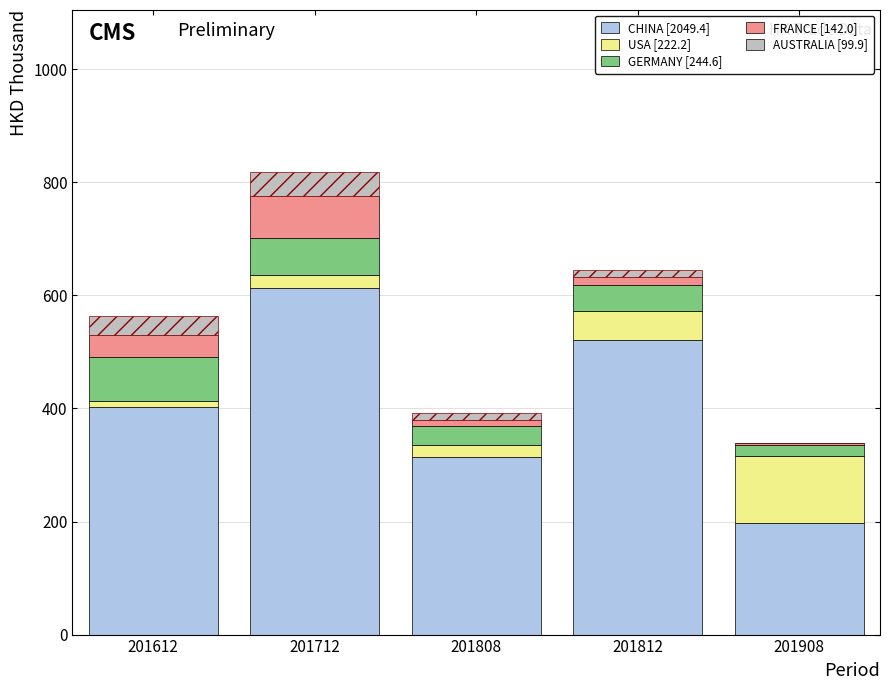

Reading left to right, what are the values for CHINA?

201612=403.0	201712=612.2	201808=314.8	201812=521.8	201908=197.6